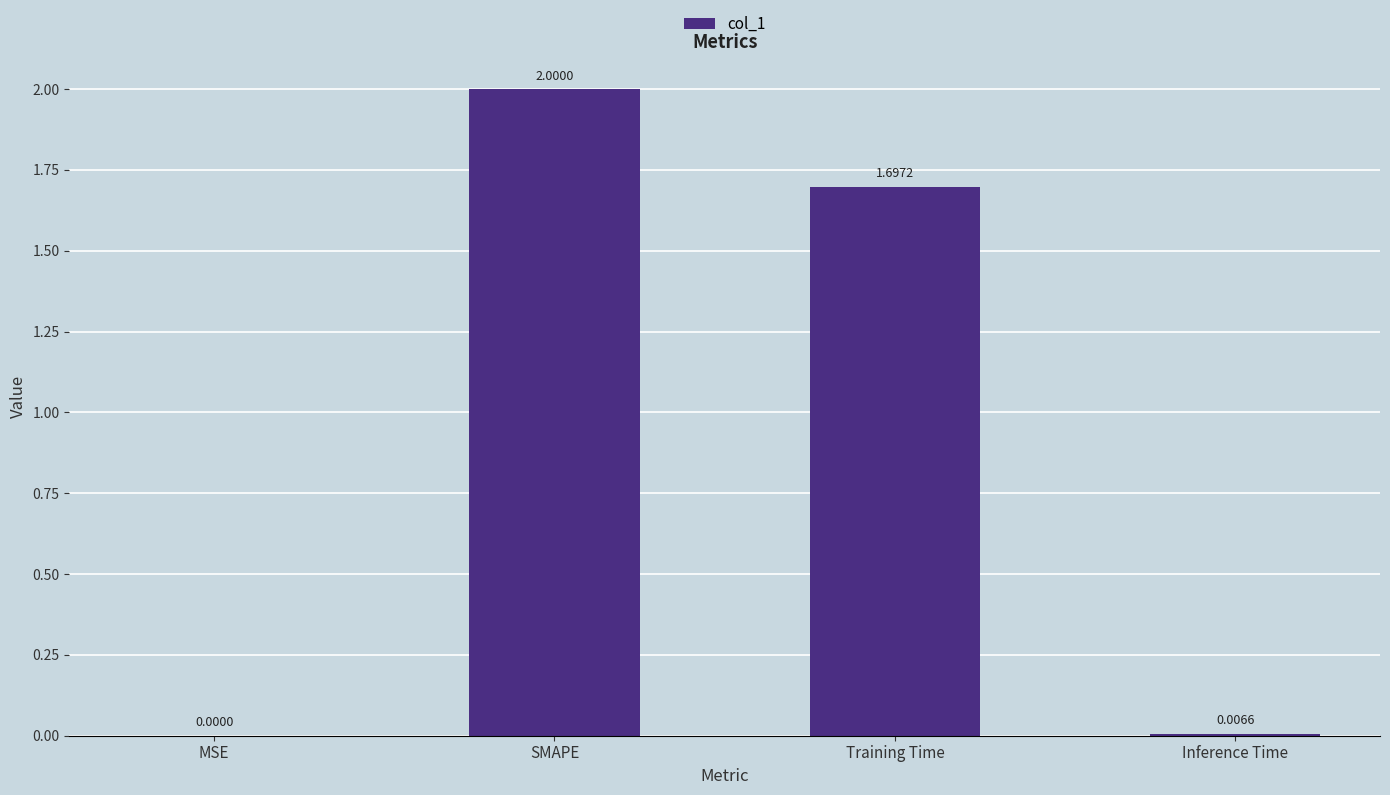

How many values exceed 1?

2